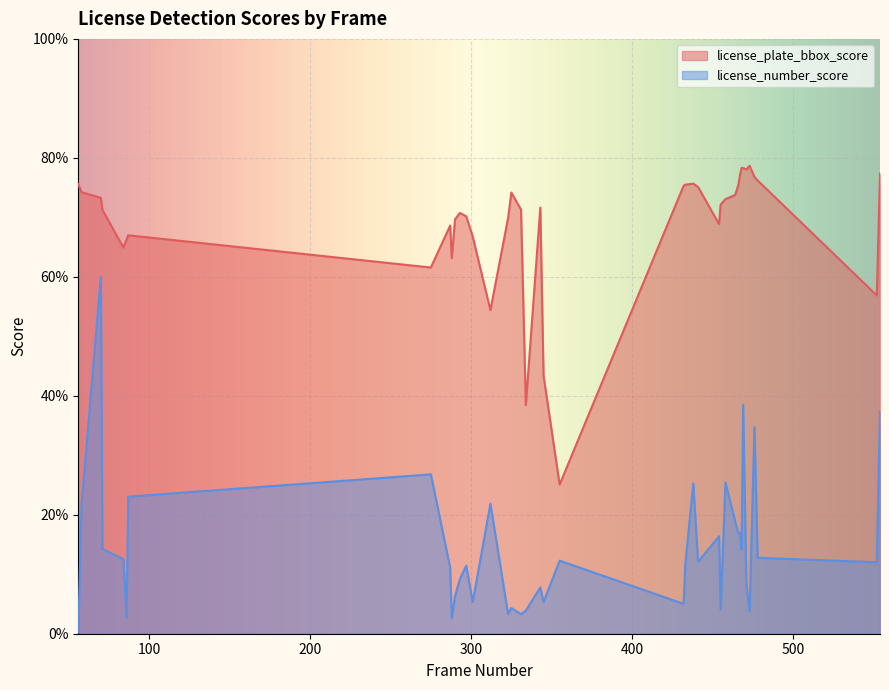

What is the greatest value displayed?

0.8